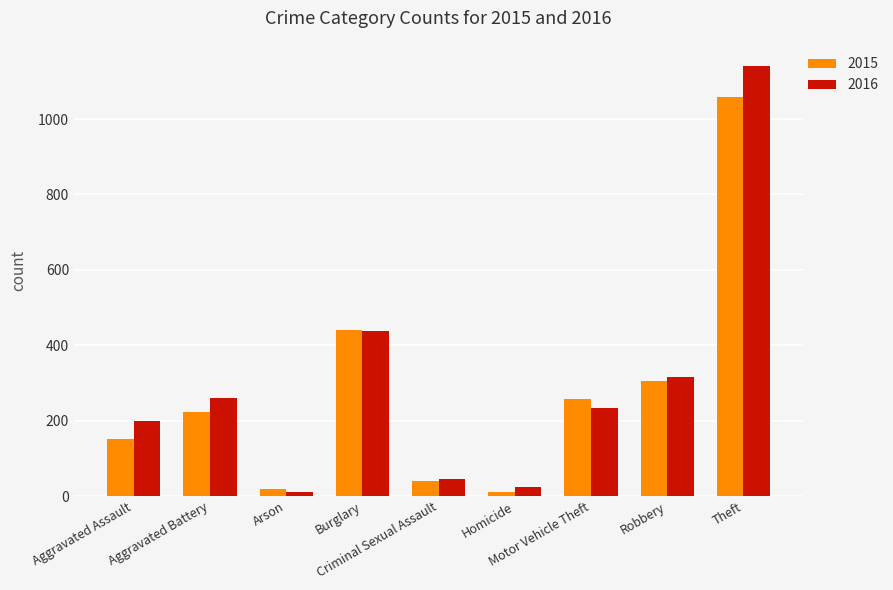

What is the difference between the maximum and minimum values in the 2015 series?

1047